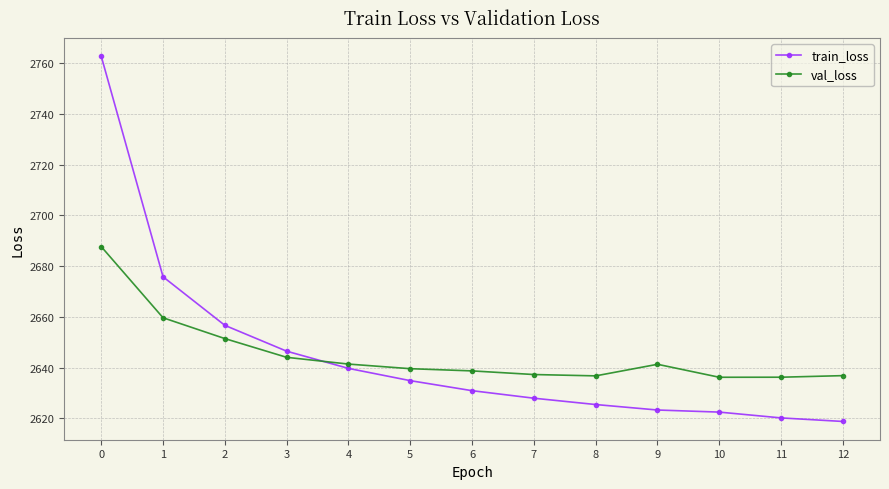

Between 4 and 10, which series saw the biggest shift?

train_loss